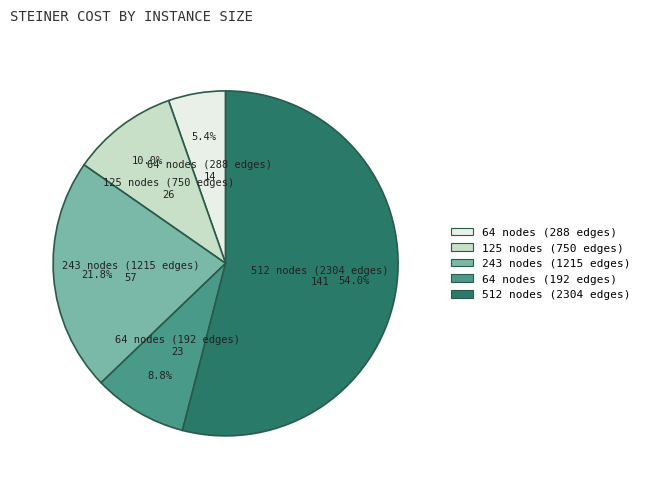

To the nearest percent, what is the average slice percentage?

20%